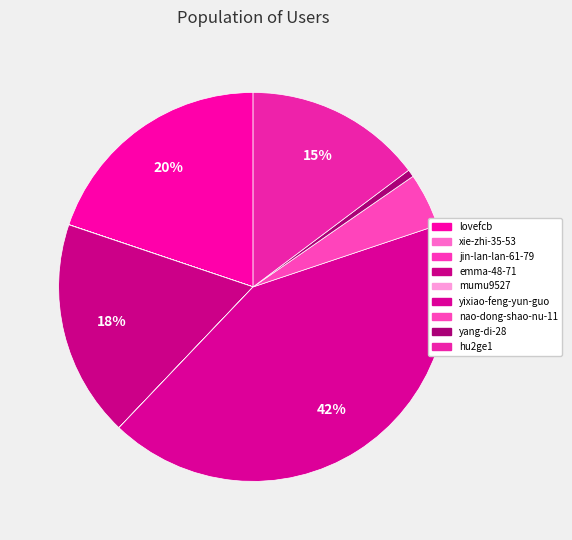

Is there any slice that represents more than half of the pie?

No